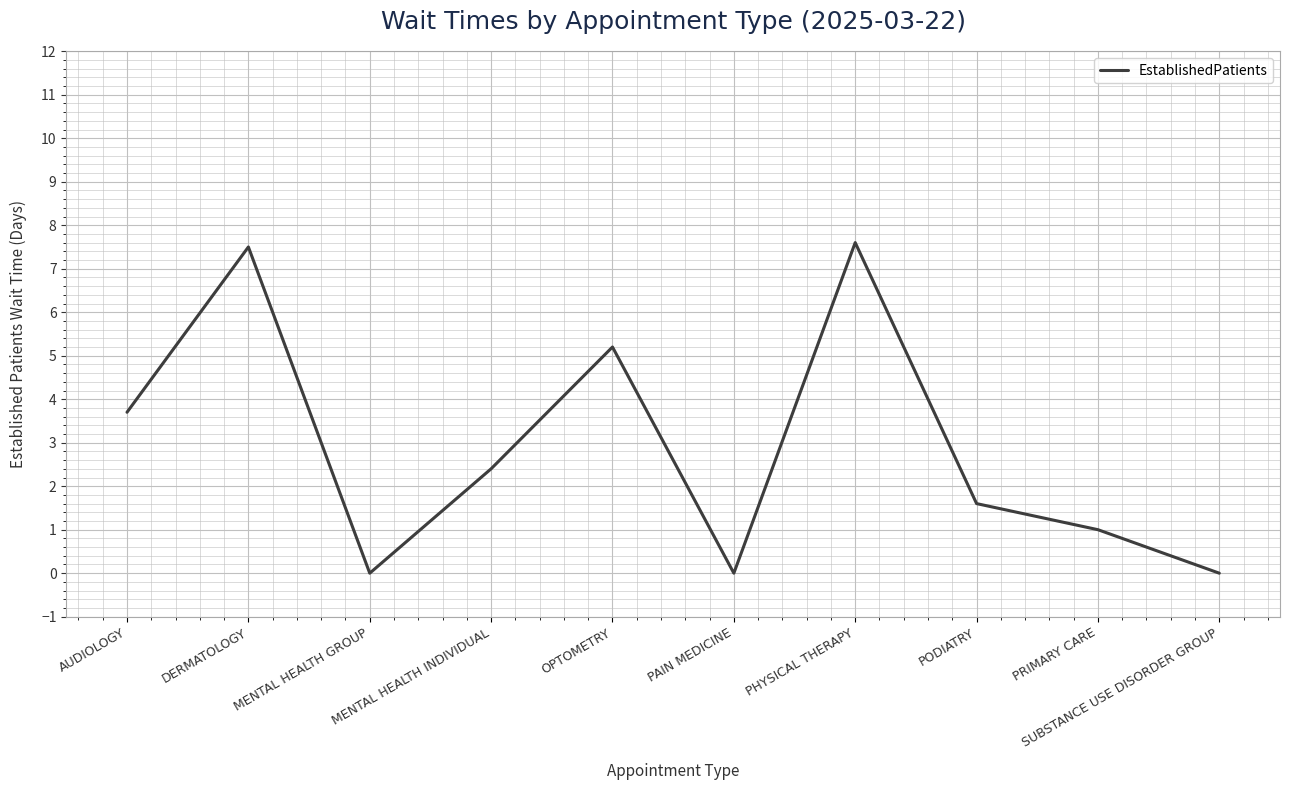

Reading left to right, extract all data points from this chart.

AUDIOLOGY=3.7	DERMATOLOGY=7.5	MENTAL HEALTH GROUP=0.0	MENTAL HEALTH INDIVIDUAL=2.4	OPTOMETRY=5.2	PAIN MEDICINE=0.0	PHYSICAL THERAPY=7.6	PODIATRY=1.6	PRIMARY CARE=1.0	SUBSTANCE USE DISORDER GROUP=0.0